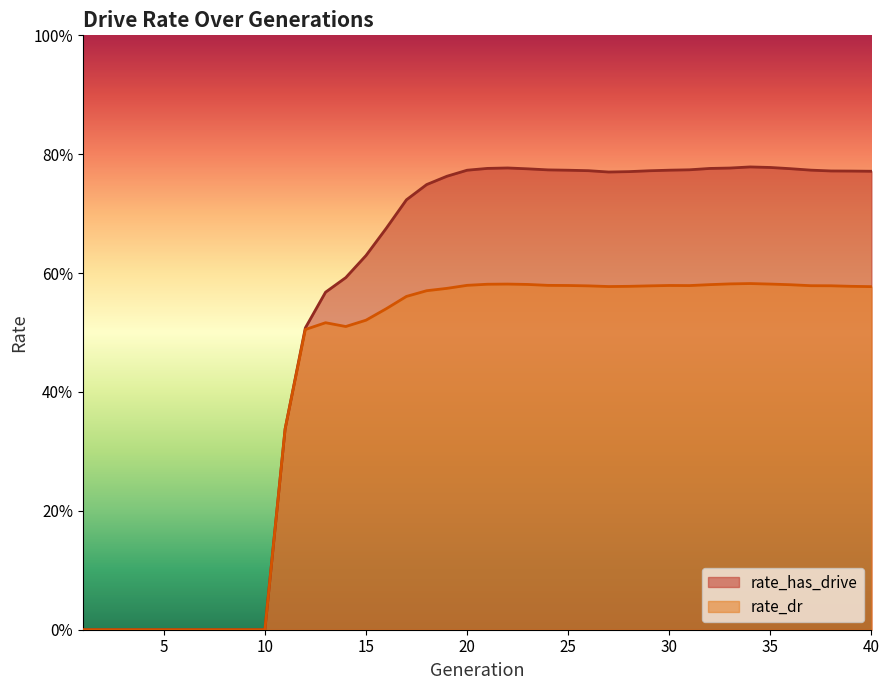

What is the approximate value of rate_has_drive at 37?

0.8